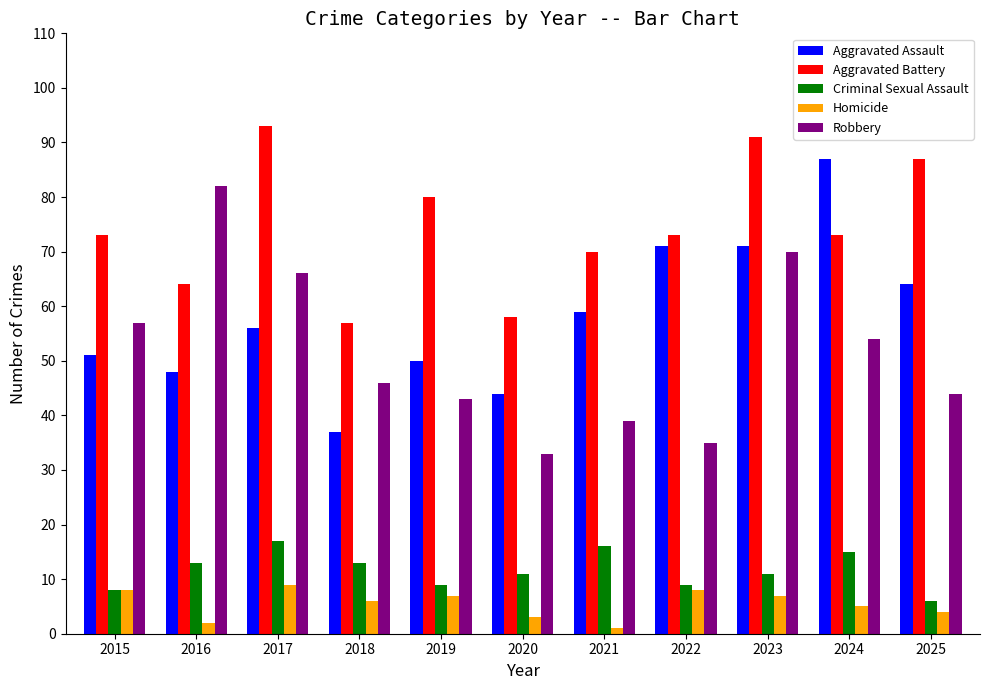

What is the difference between the maximum and minimum values in the Aggravated Assault series?

50